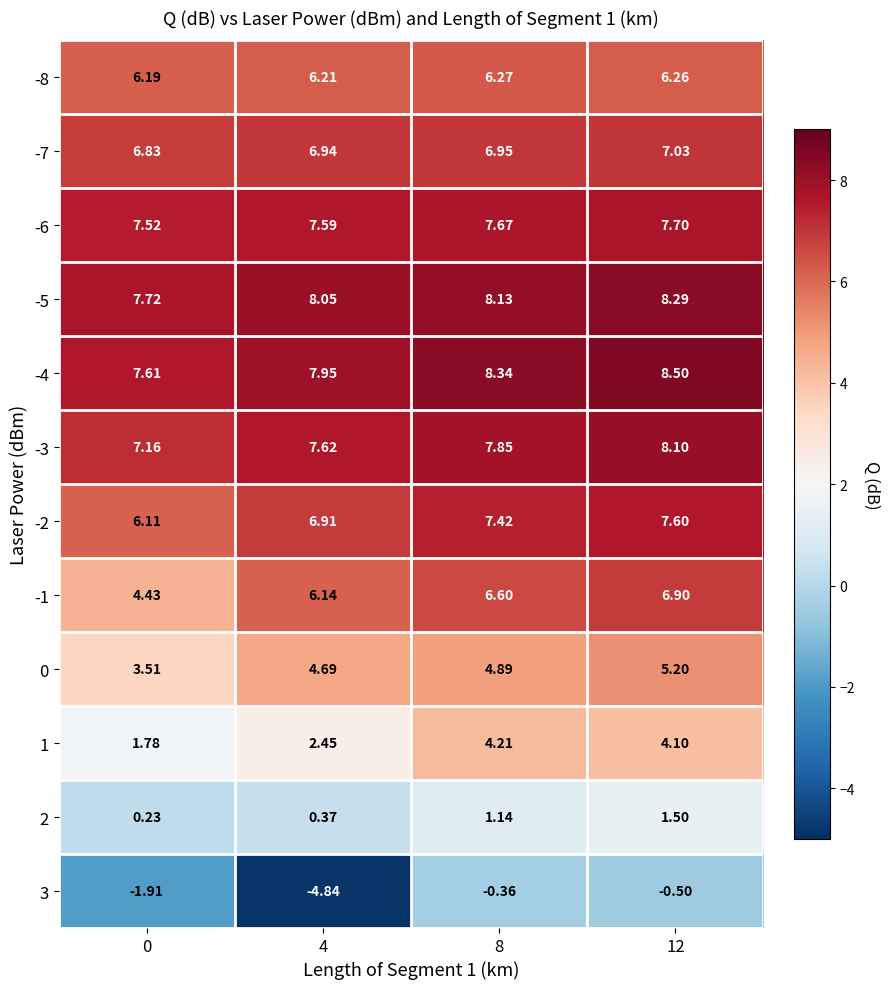

Is the value of -4 at 4 greater than the value of -1 at 0?

Yes